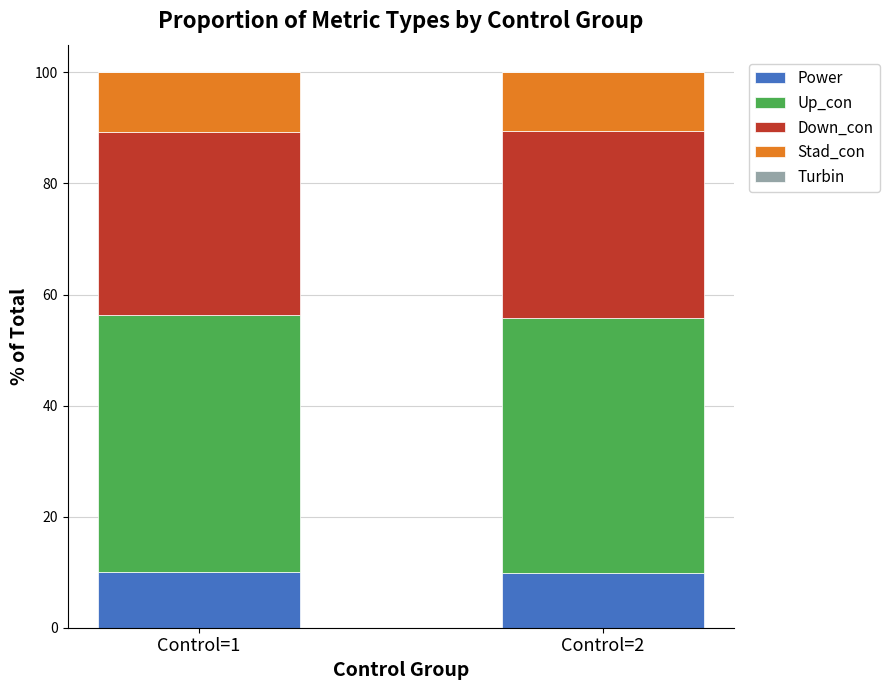

Does the chart contain any negative values?

No